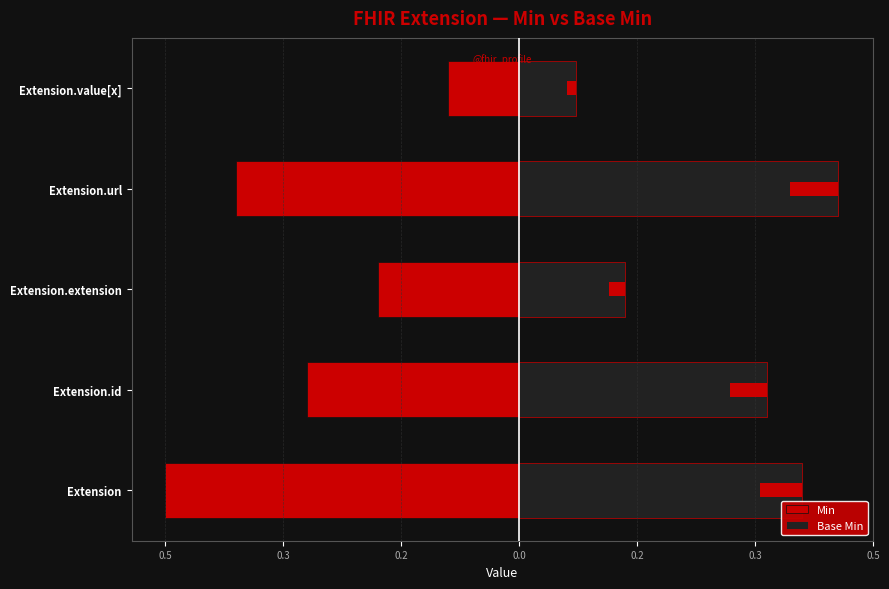

True or false: Min has a value of -0.5 at Extension.

True